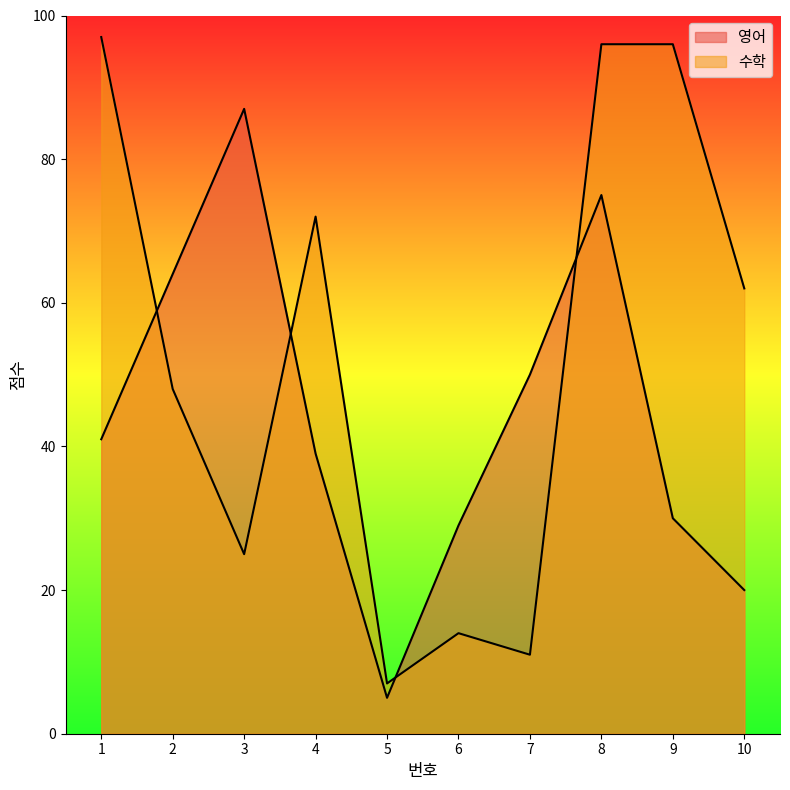

At which category does 영어 reach its first local valley?

5